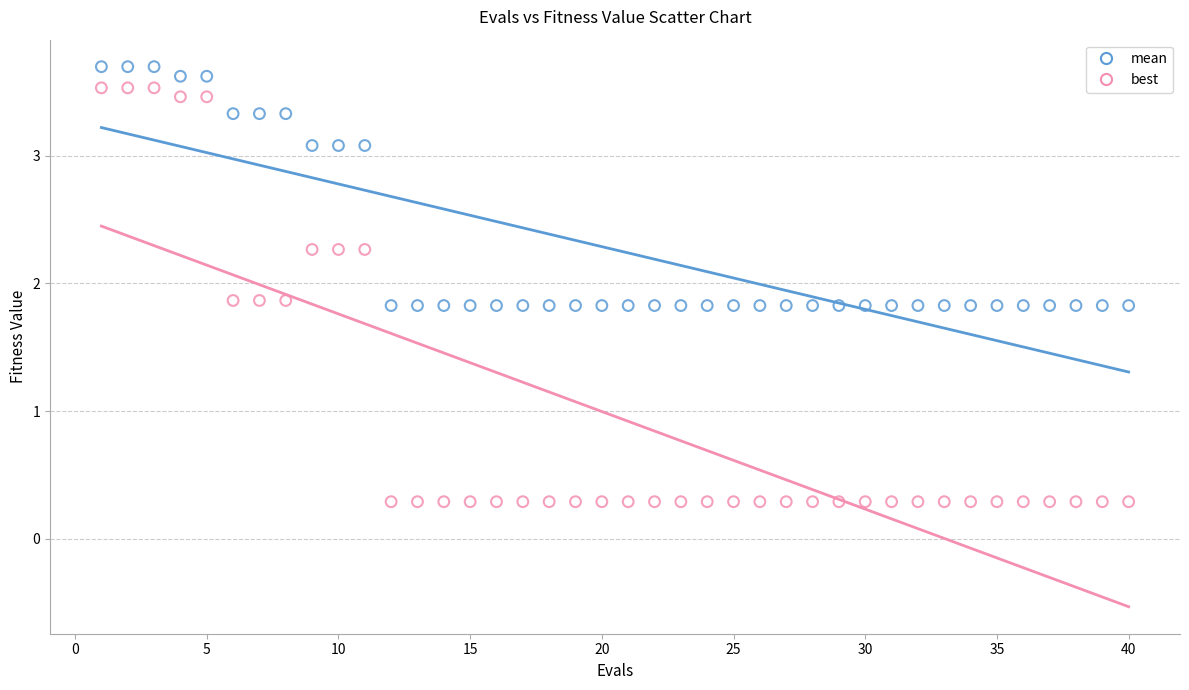

Which series reaches the maximum Y coordinate?

mean